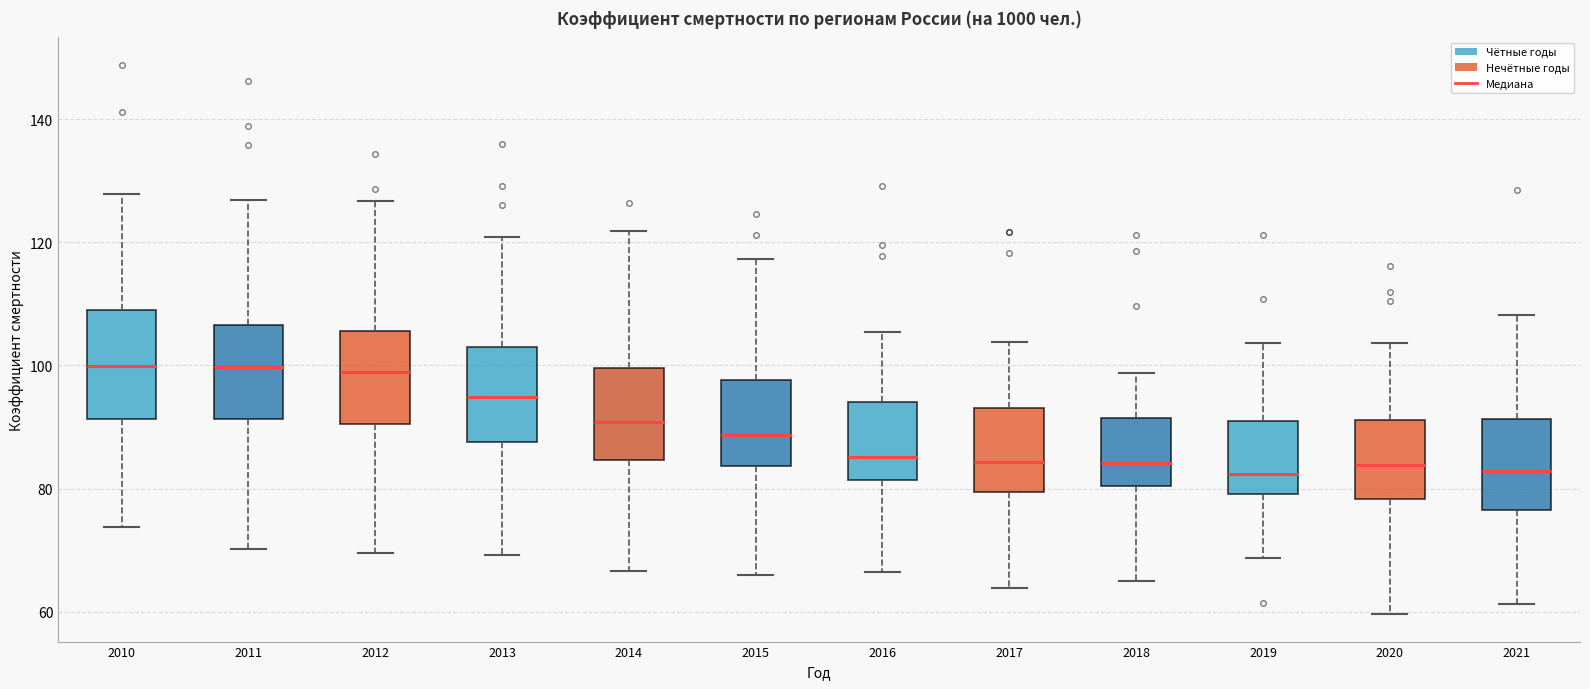

Which box is the tallest, from its lower edge to its upper edge?

2010